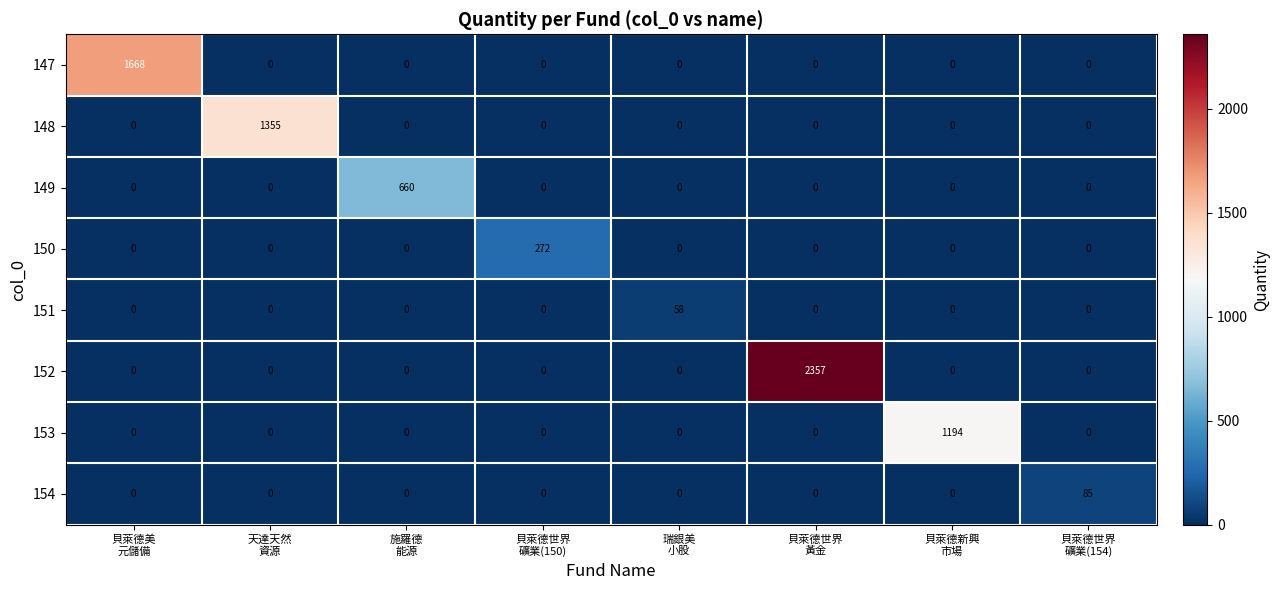

What is the difference between the maximum and minimum values in the 154 series?

85